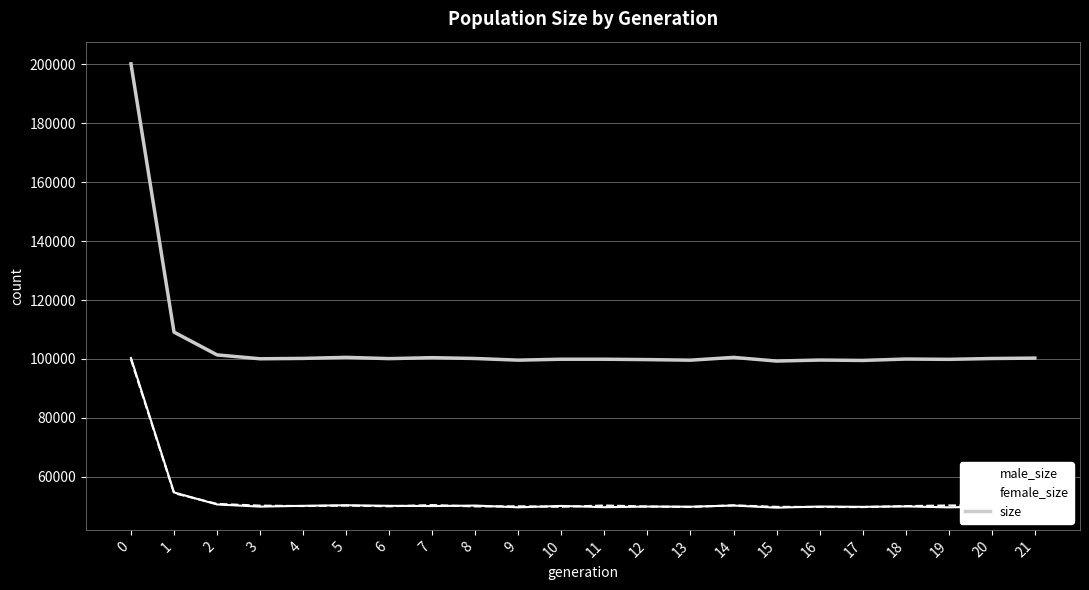

What are all the series names shown in the legend?

male_size, female_size, size